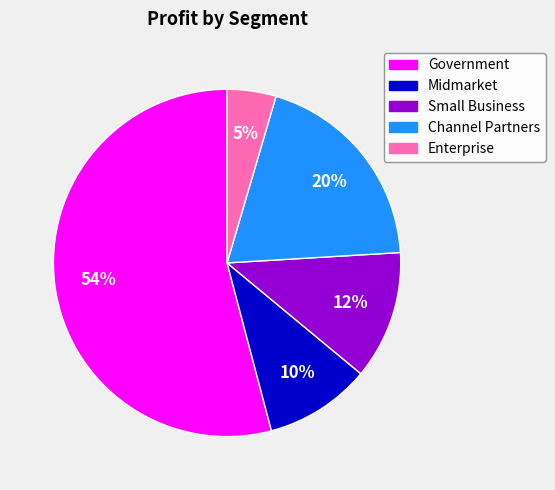

Count the number of slices in the pie.

5